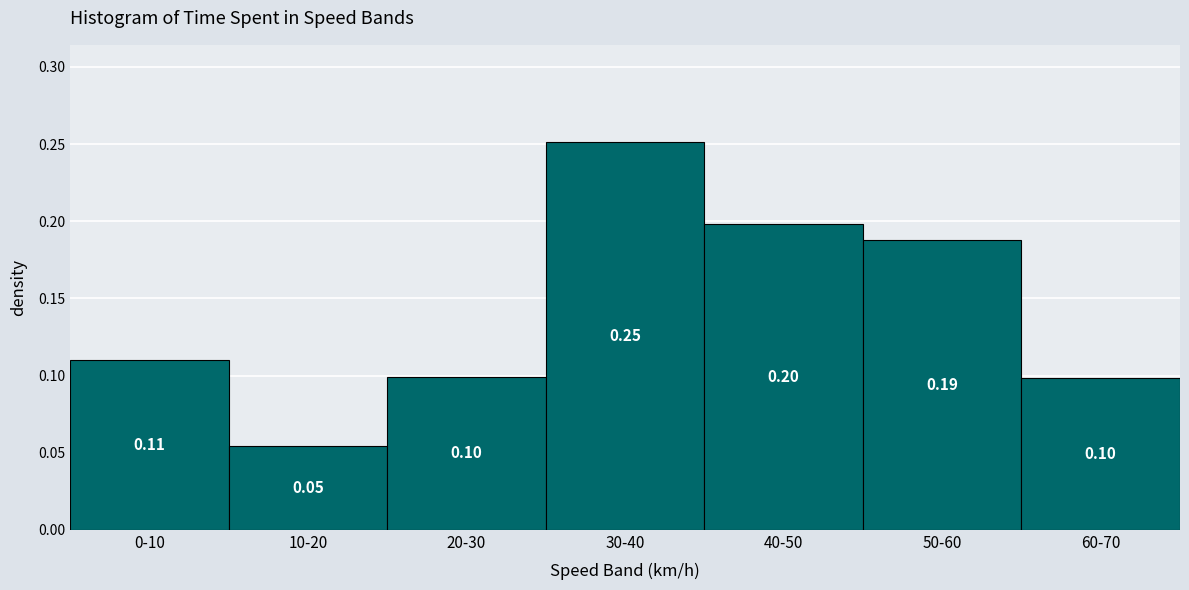

What is the sum of all values?

1.0